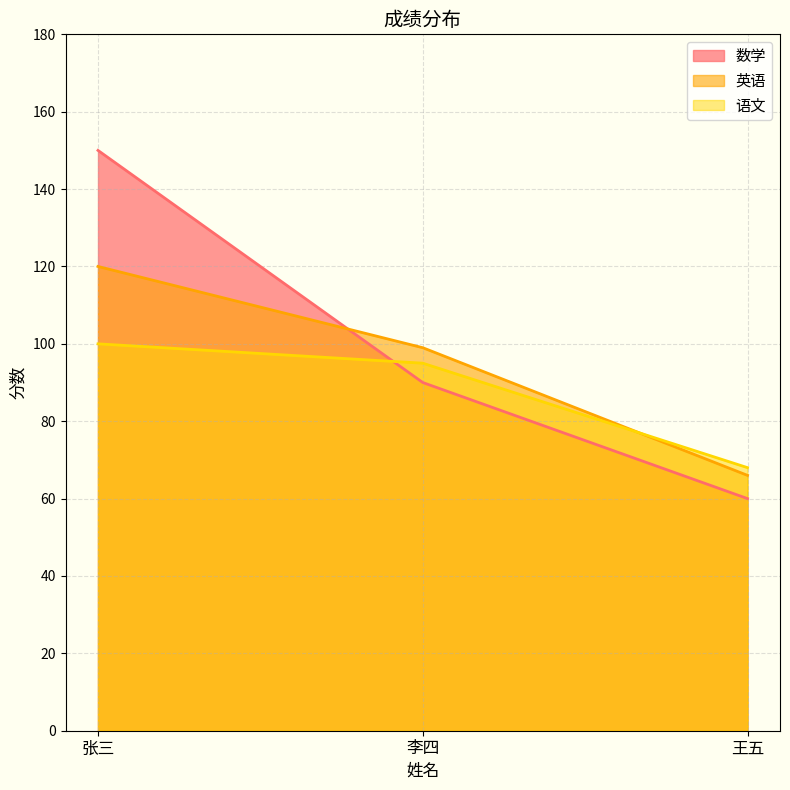

Rank the categories by 英语 value from lowest to highest.

王五, 李四, 张三